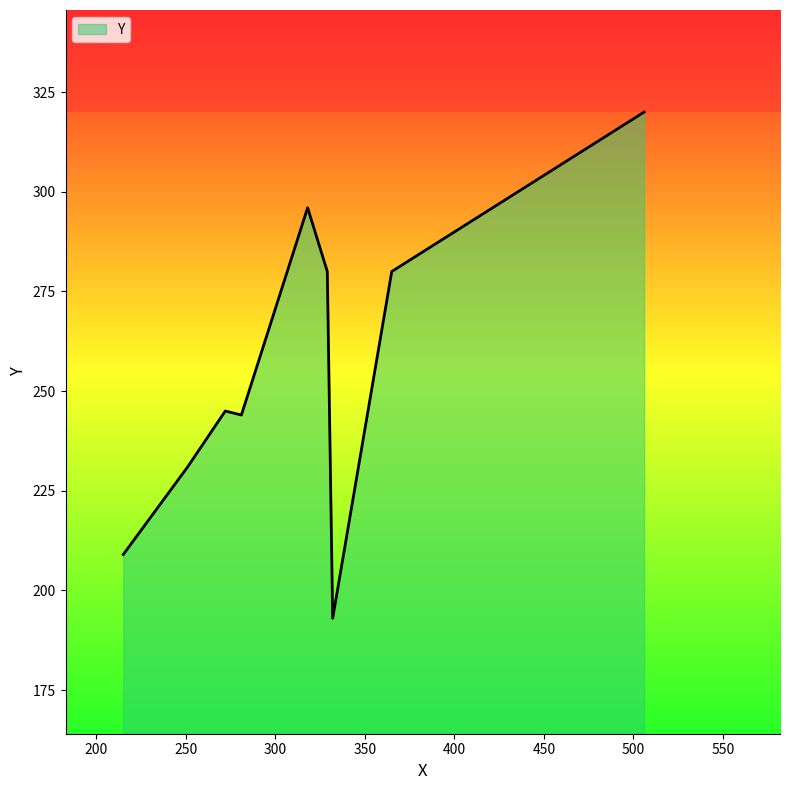

What is the smallest value displayed?

193